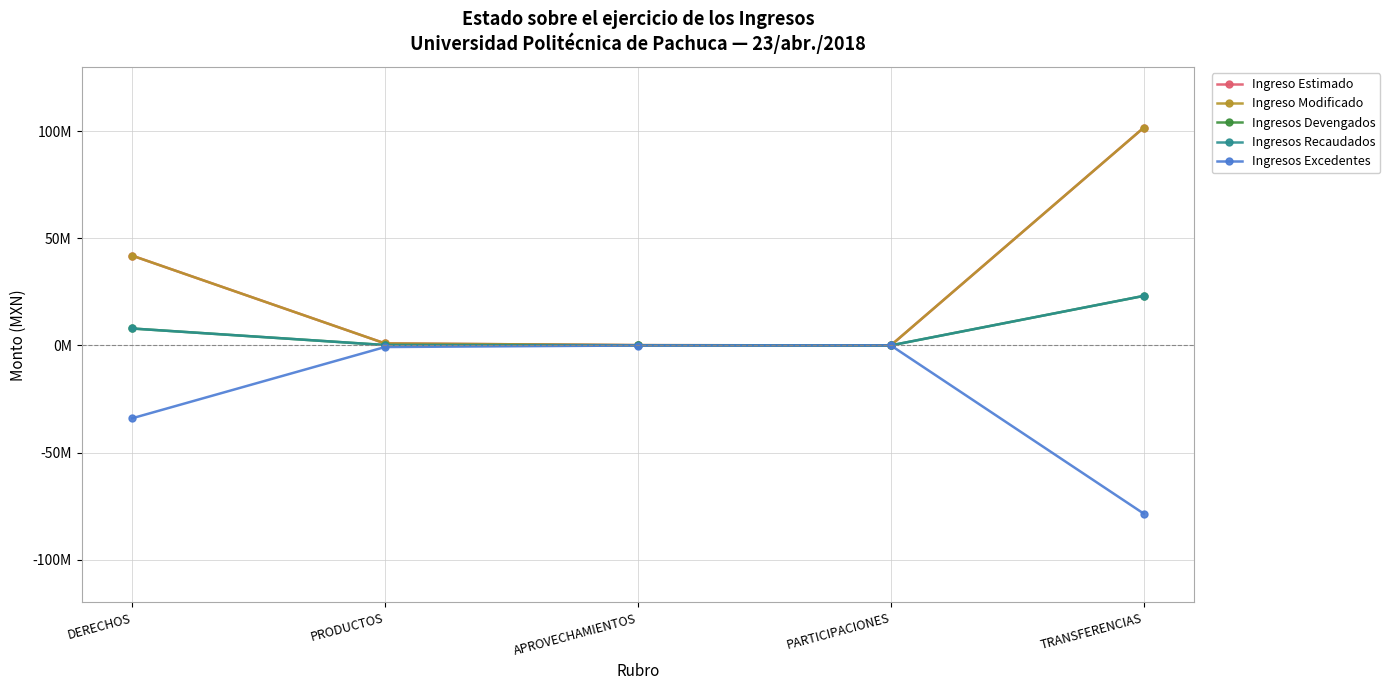

What is the label of the 2nd point from the right?

PARTICIPACIONES